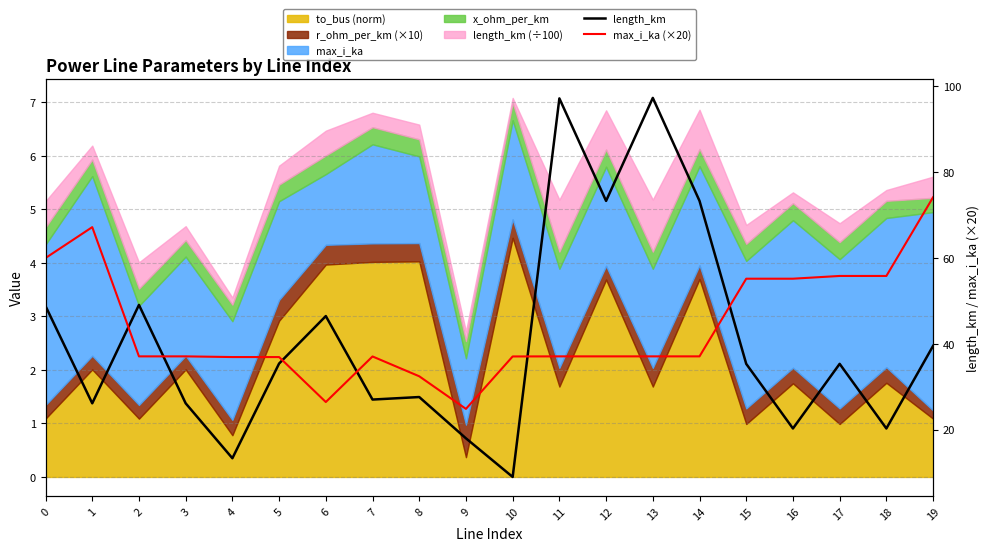

Where is length_km nearest to the value 53?

2